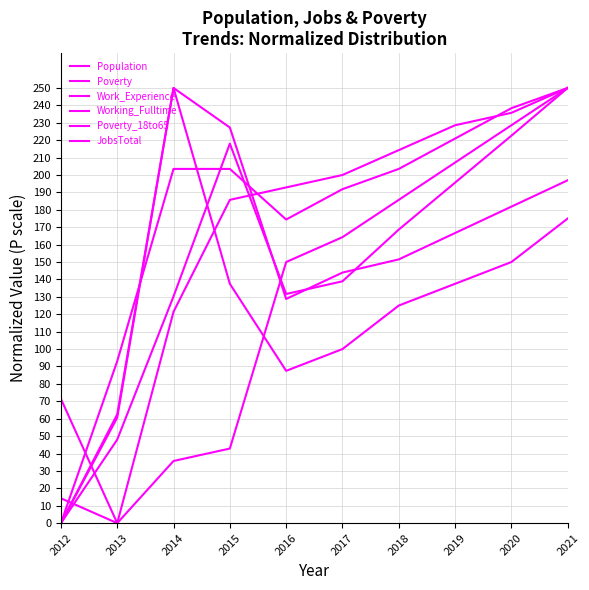

At which label does JobsTotal reach its peak?

2021